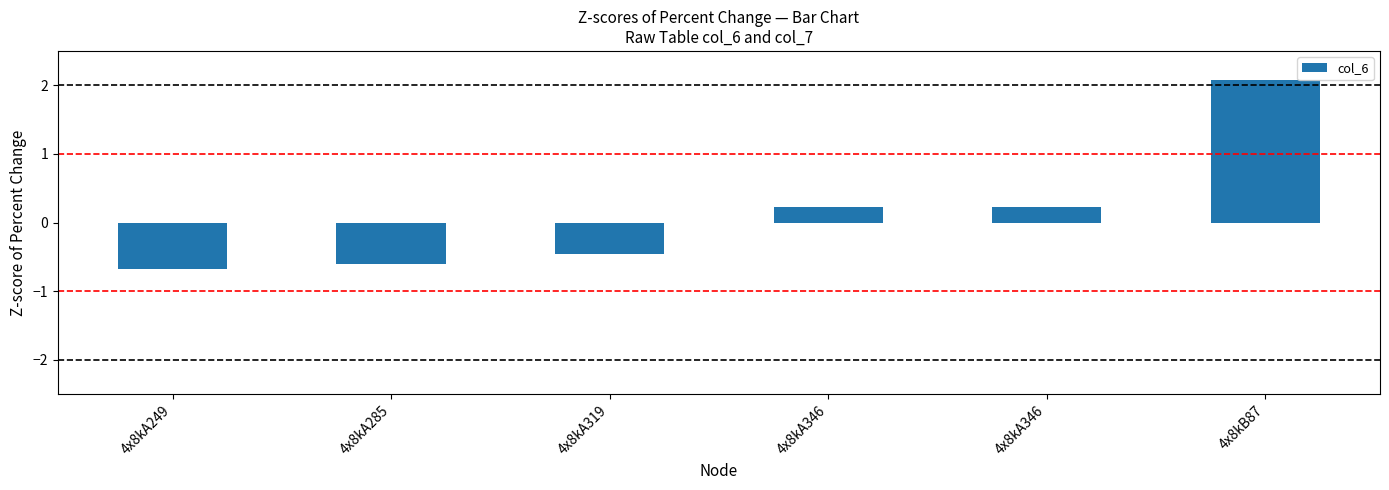

What is the label of the 2nd bar from the left?

4x8kA285